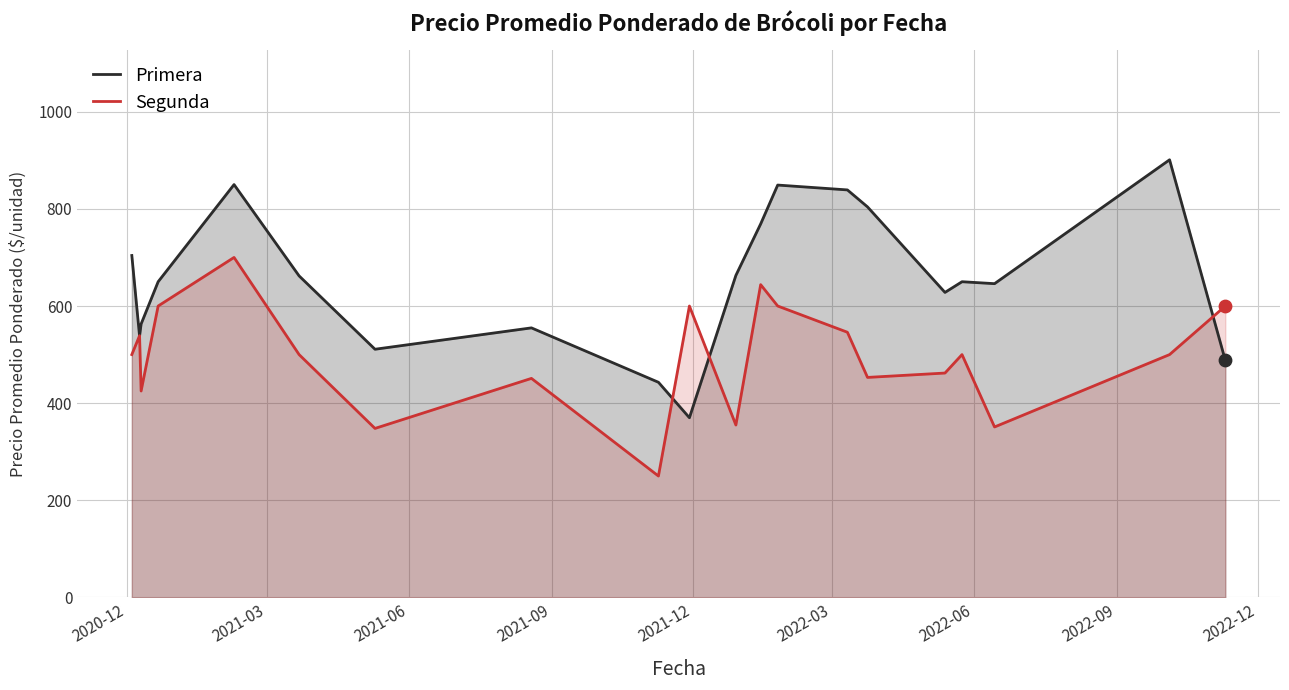

Which series reaches the minimum Y coordinate?

Segunda